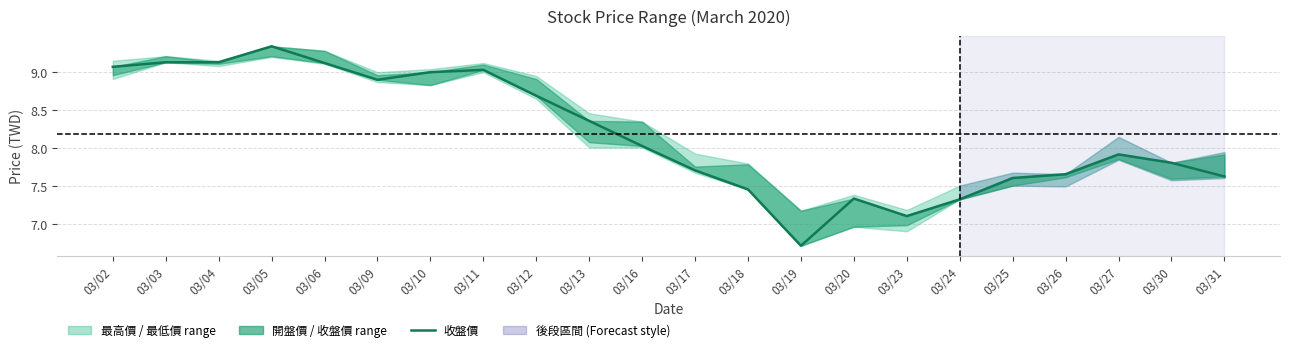

Rank the categories by value from highest to lowest.

03/05, 03/03, 03/04, 03/06, 03/02, 03/11, 03/10, 03/09, 03/12, 03/13, 03/16, 03/27, 03/30, 03/17, 03/26, 03/31, 03/25, 03/18, 03/20, 03/24, 03/23, 03/19